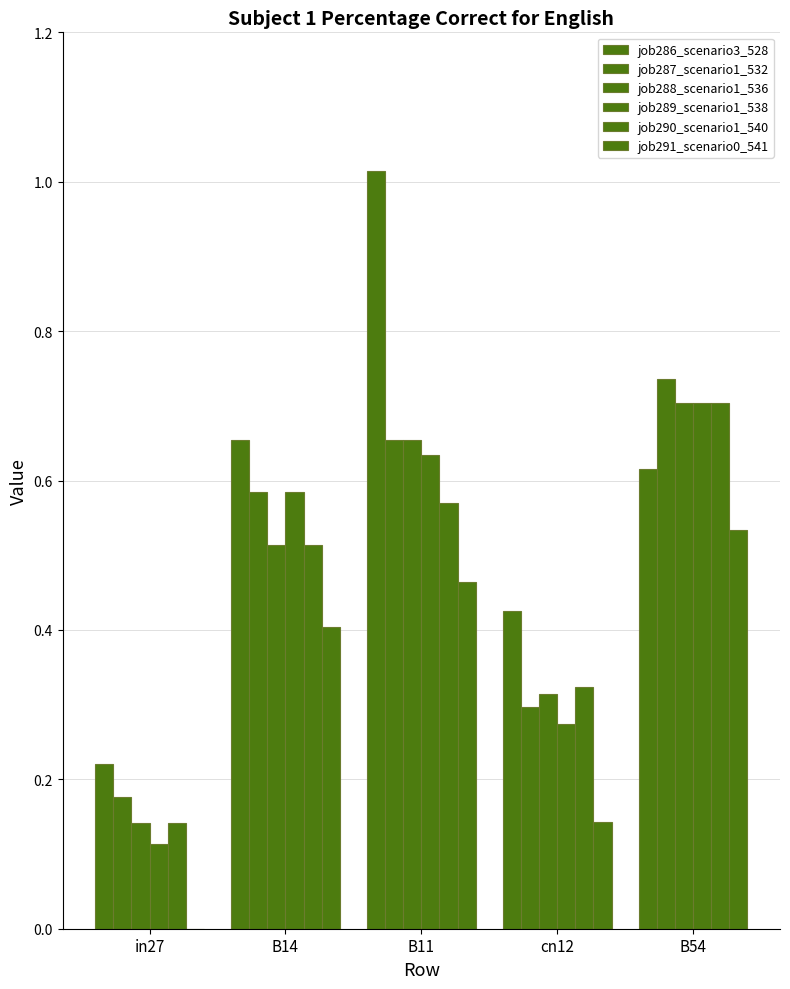

Between B54 and in27, which is larger?

B54